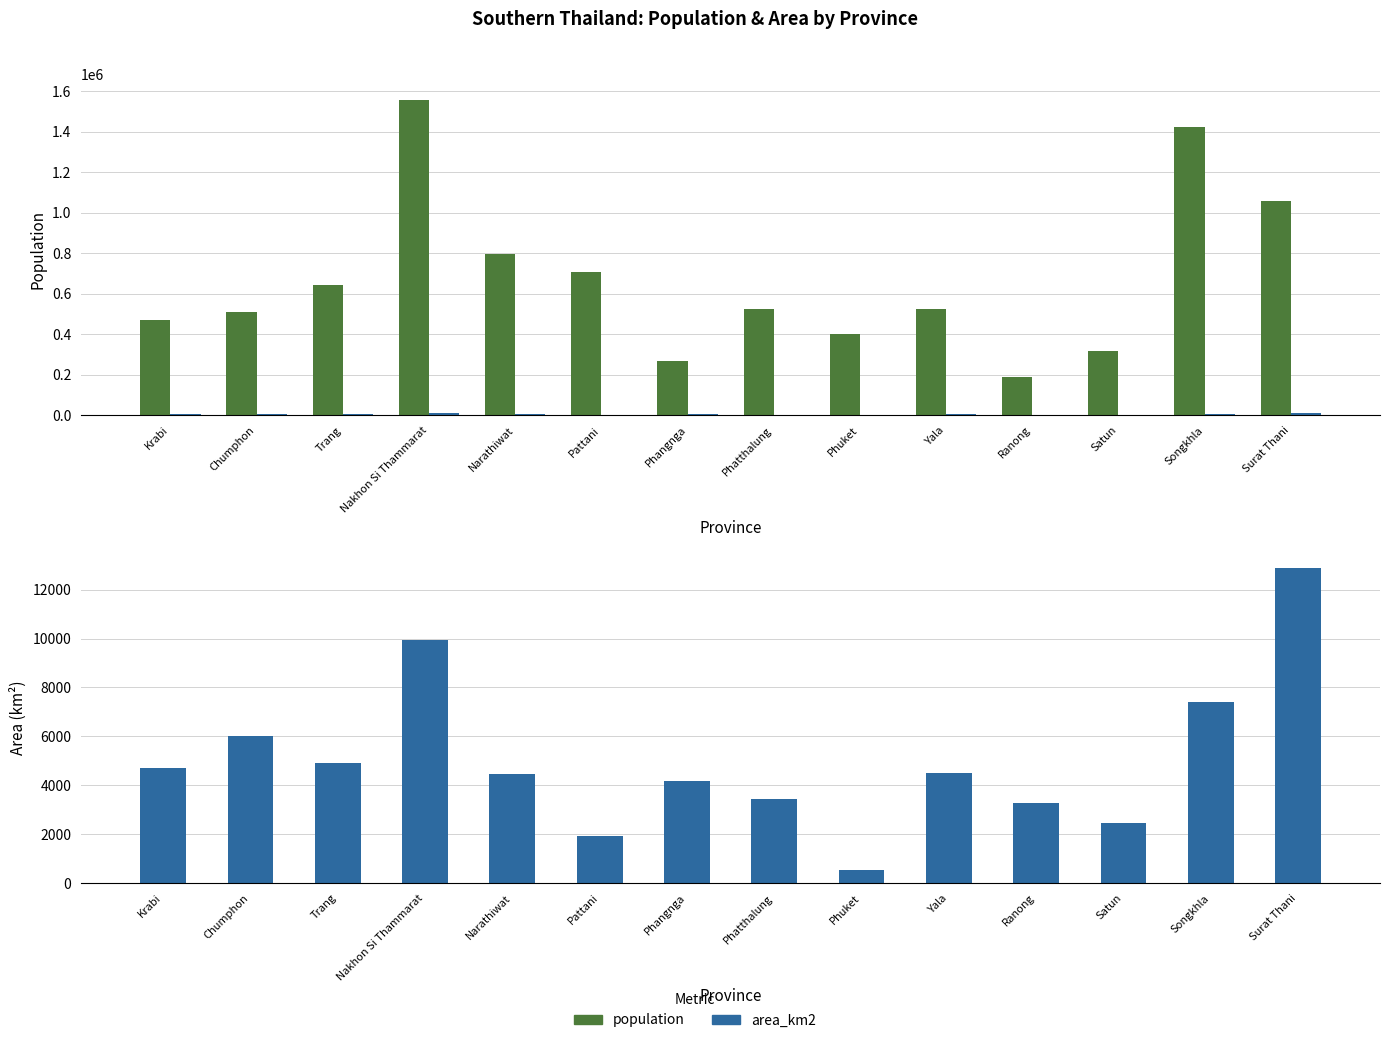

What is the spread (max minus min) of values at Krabi?

465060.5